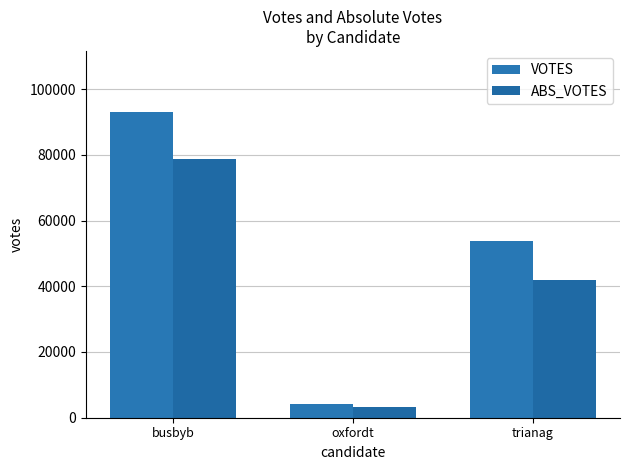

What is the spread (max minus min) of values at busbyb?

14287